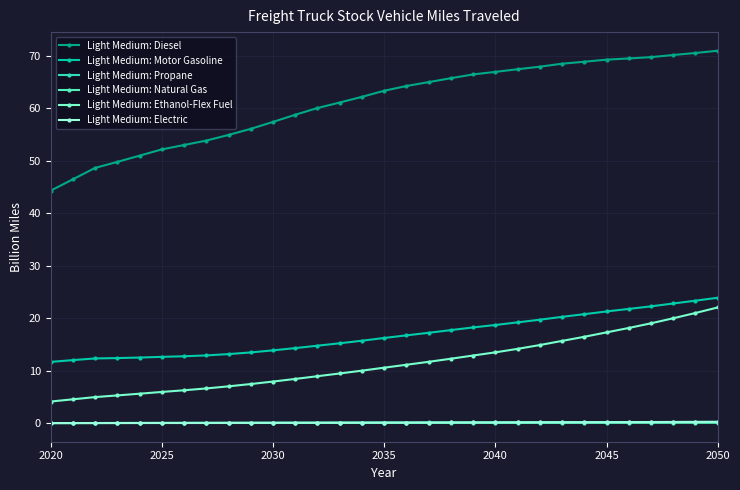

True or false: Light Medium: Electric has more than 1 interior local peaks.

False